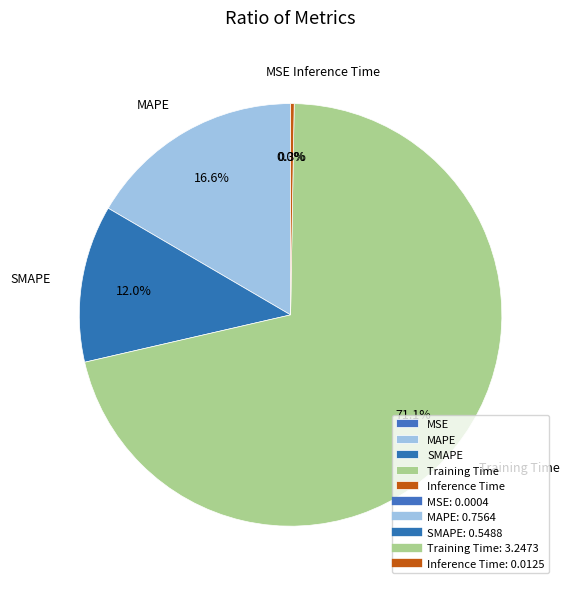

What is the total percentage of Training Time and SMAPE?

83.1%